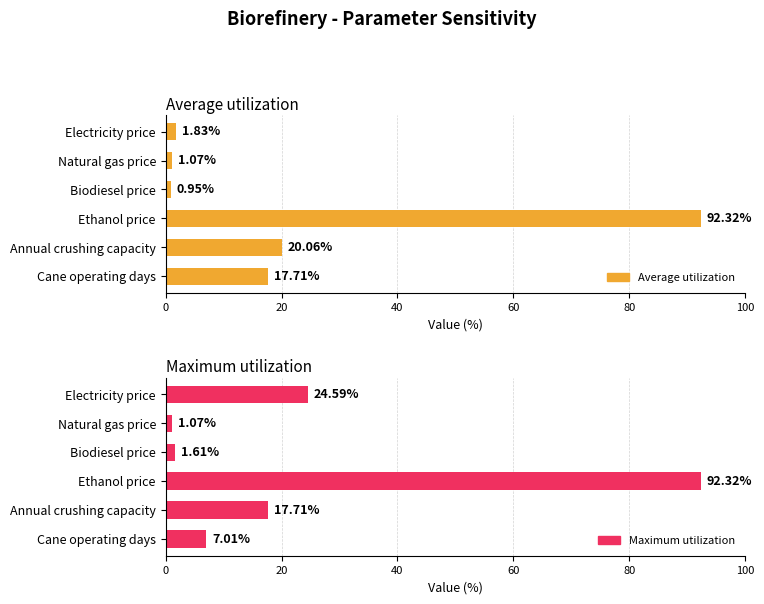

How many series are shown in this chart?

2